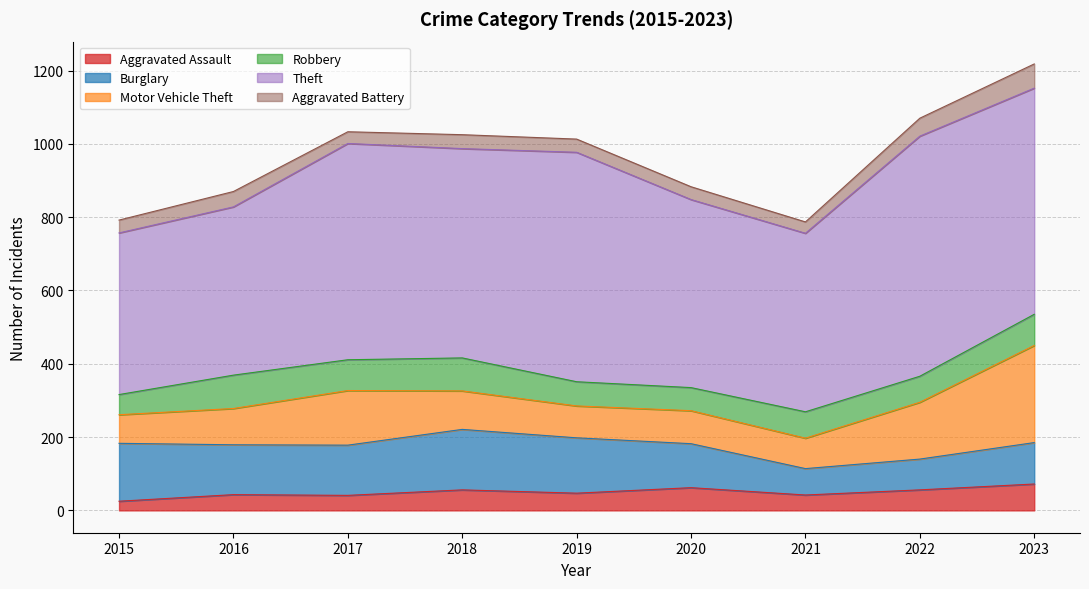

True or false: Motor Vehicle Theft and Theft cross at least once.

False